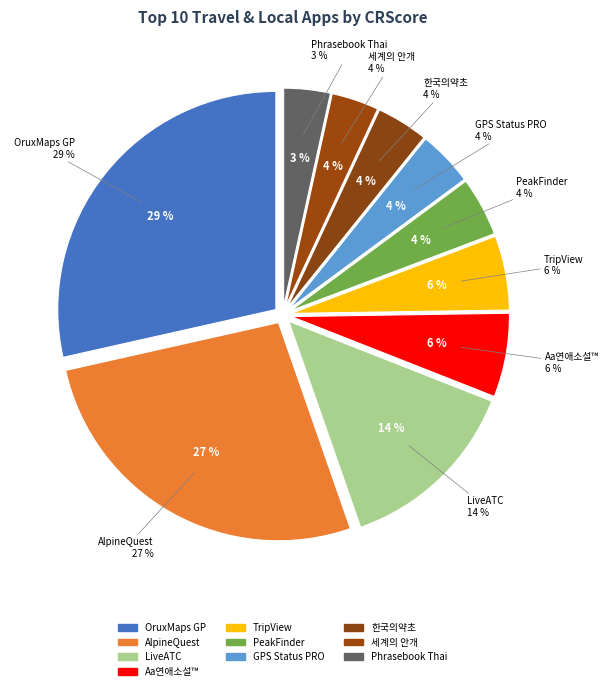

Does 세계의 안개 (Fog of World) account for over 50% of the chart?

No